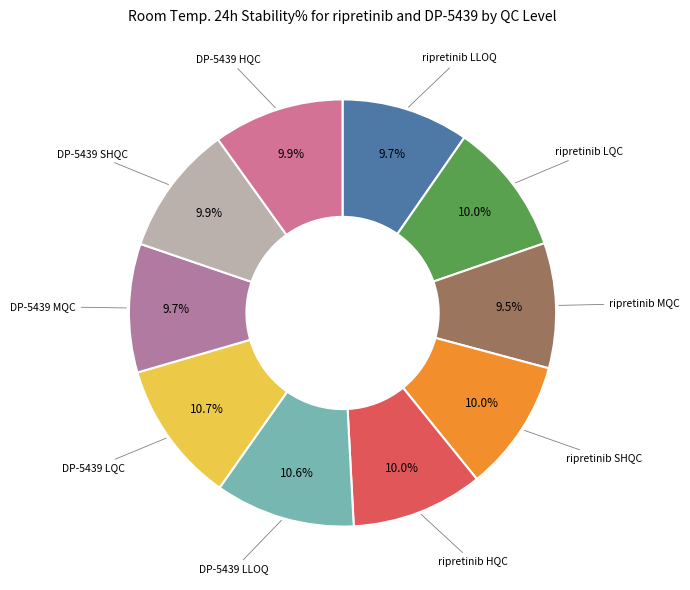

Between ripretinib MQC and DP-5439 LQC, which is larger?

DP-5439 LQC